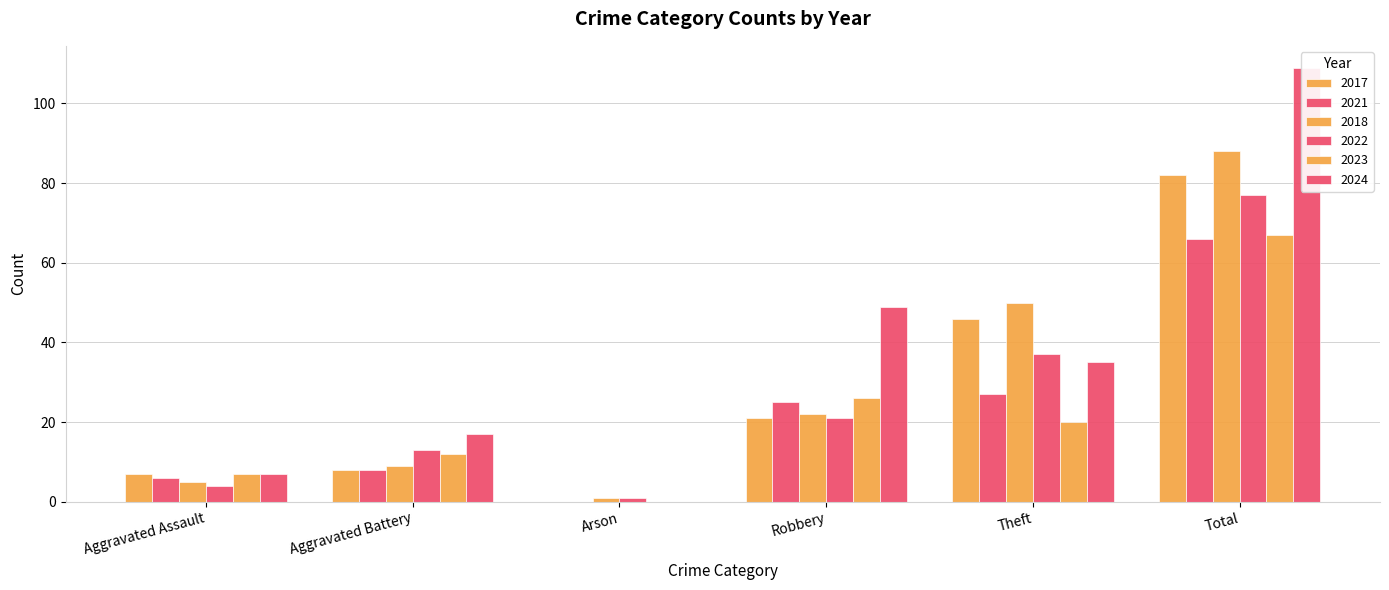

Are the bars grouped side by side (vs. stacked)?

Yes